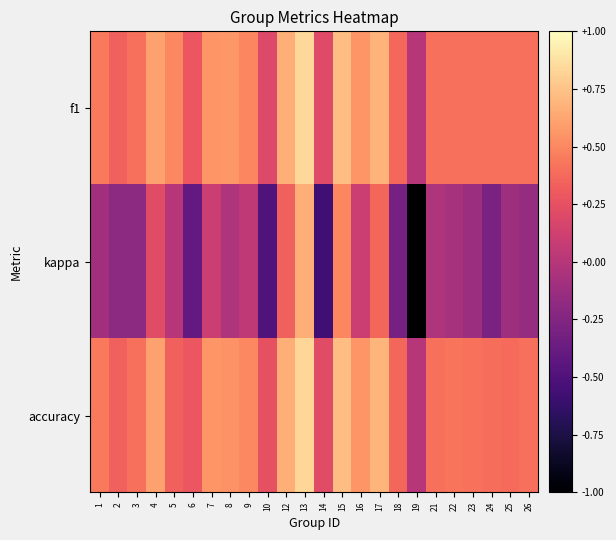

How many data points does each series have?

24